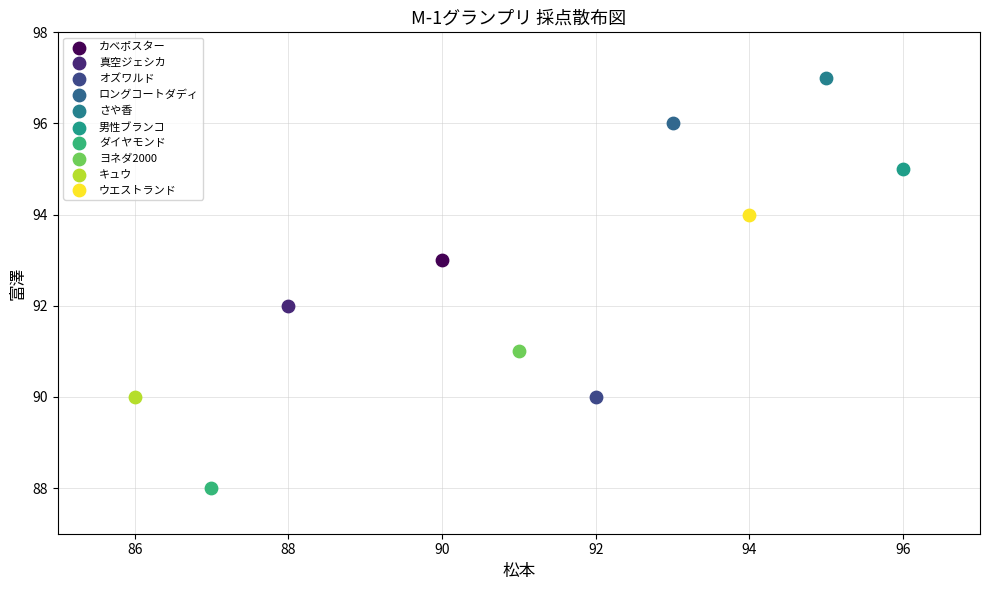

What are all the series names shown in the legend?

カベポスター, 真空ジェシカ, オズワルド, ロングコートダディ, さや香, 男性ブランコ, ダイヤモンド, ヨネダ2000, キュウ, ウエストランド